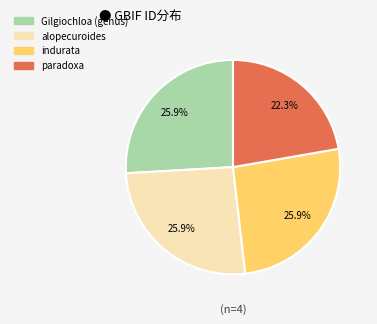

Approximately how many times larger is the value at alopecuroides compared to indurata?

1.0